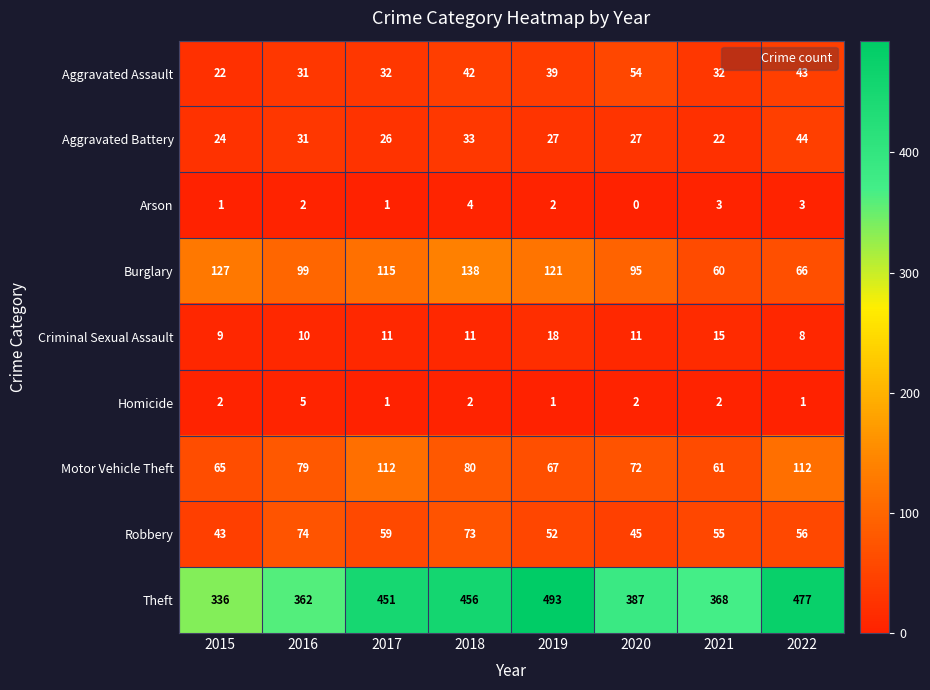

Rank the series by their maximum value, from lowest to highest.

Arson, Homicide, Criminal Sexual Assault, Aggravated Battery, Aggravated Assault, Robbery, Motor Vehicle Theft, Burglary, Theft